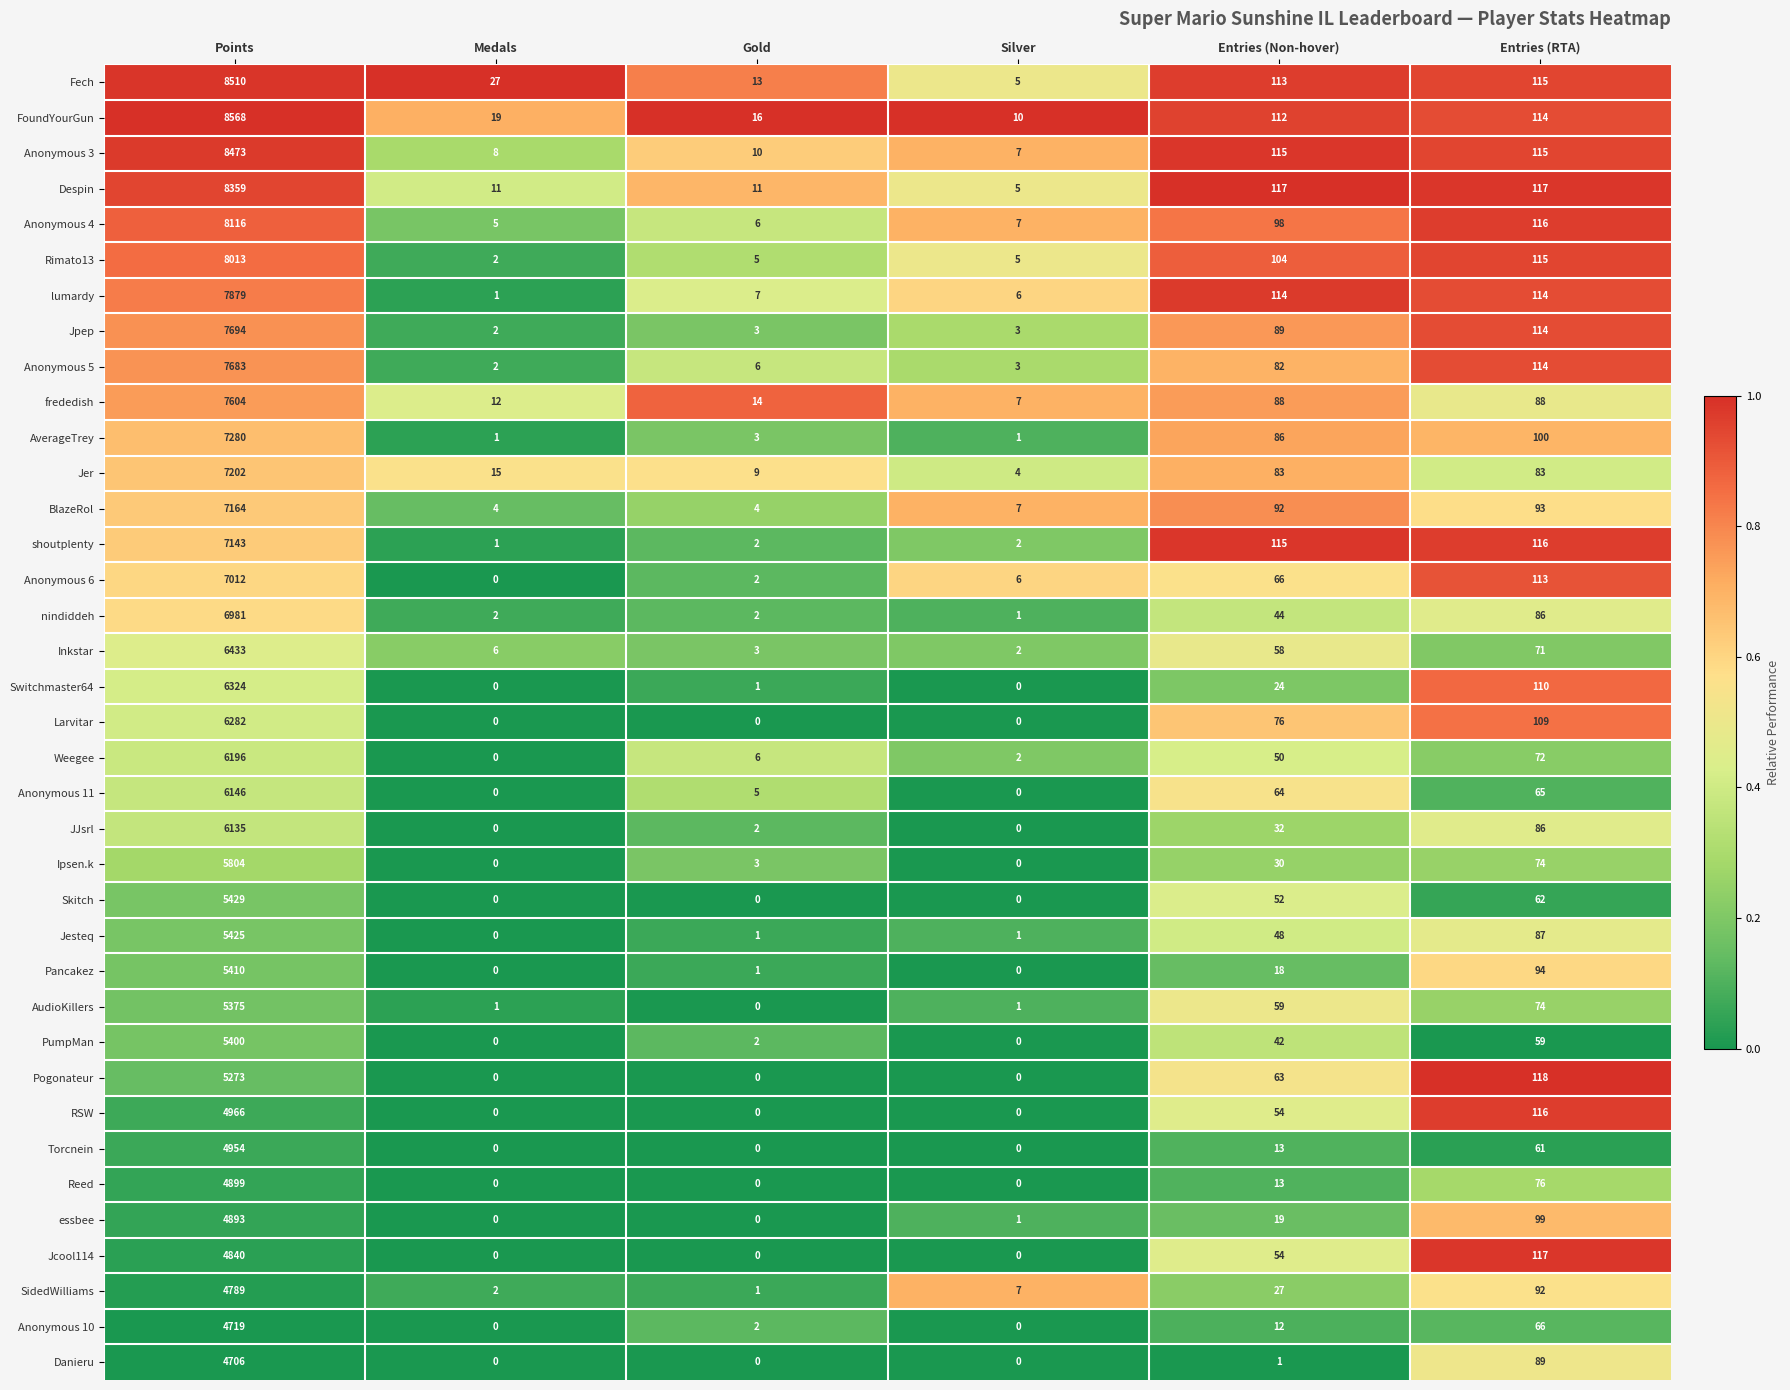

How many distinct data groups are displayed?

37